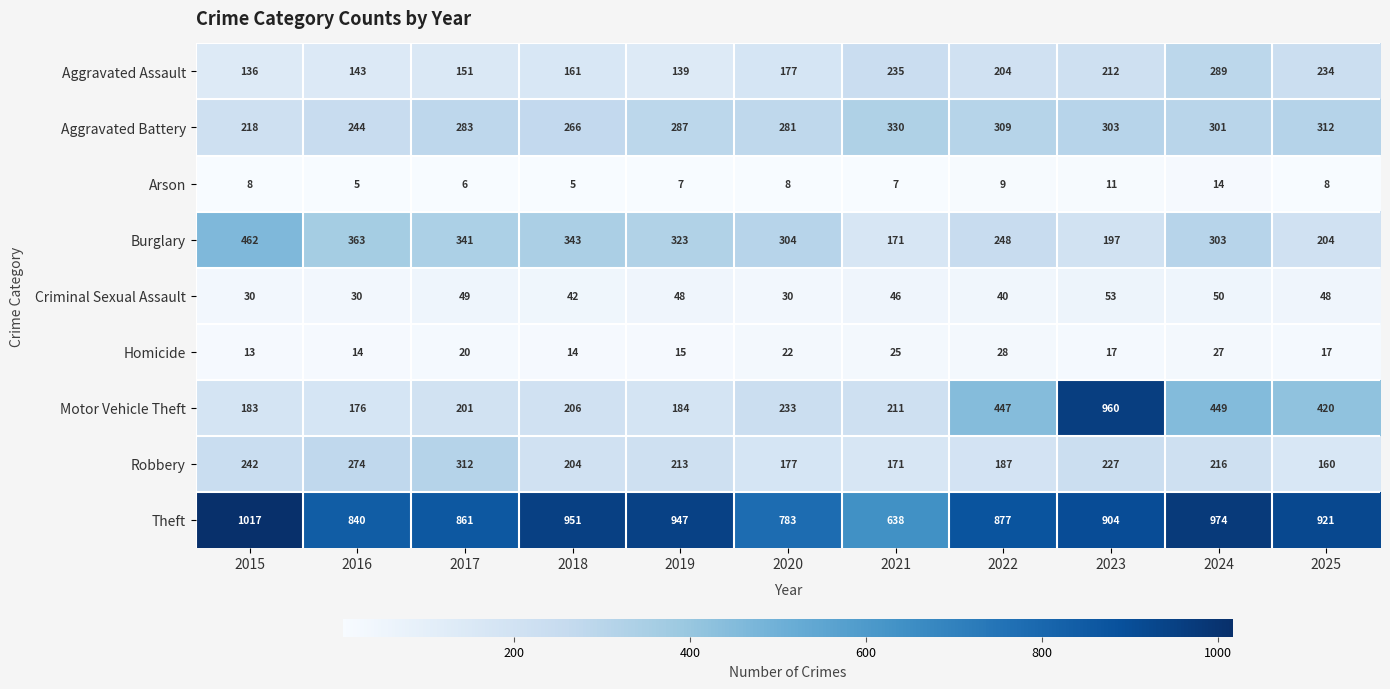

True or false: Robbery has a value of 103 at 2021.

False